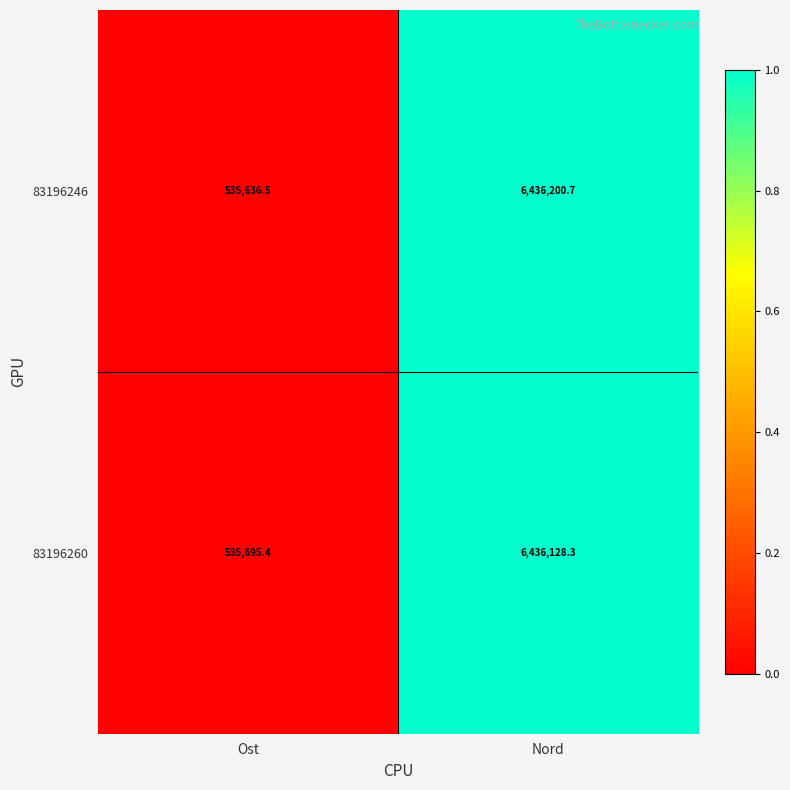

Reading left to right, extract all data points from this chart.

83196246: Ost=535636.5	Nord=6436200.7
83196260: Ost=535695.4	Nord=6436128.3